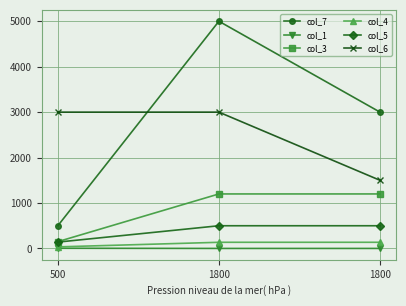

Which series has the largest range (max minus min)?

col_7